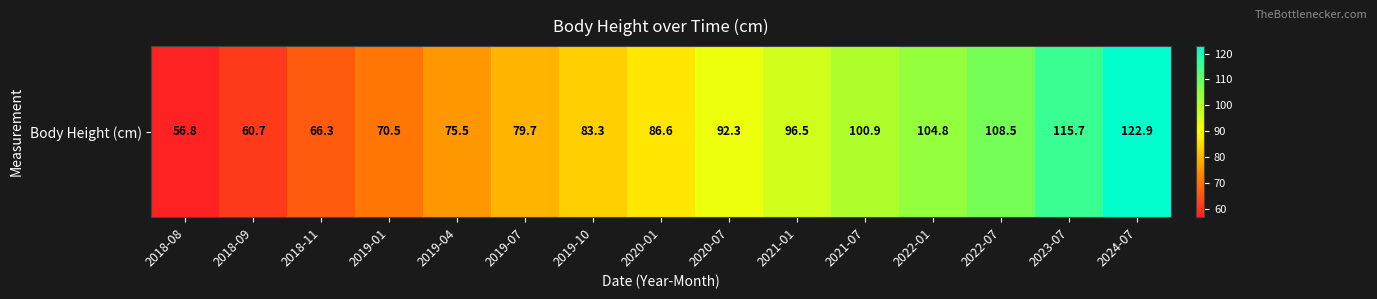

What is the change in value from 2018-11 to 2023-07?

+49.4